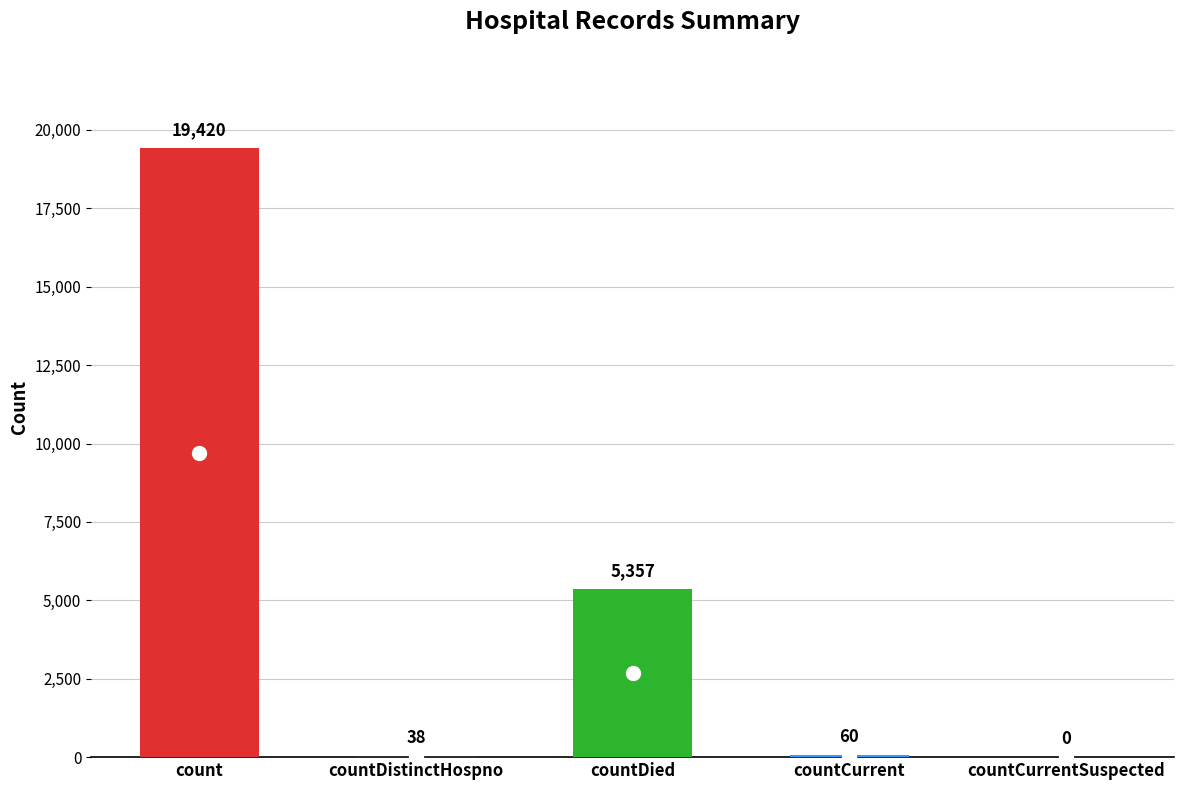

What is the maximum value shown in the chart?

19420